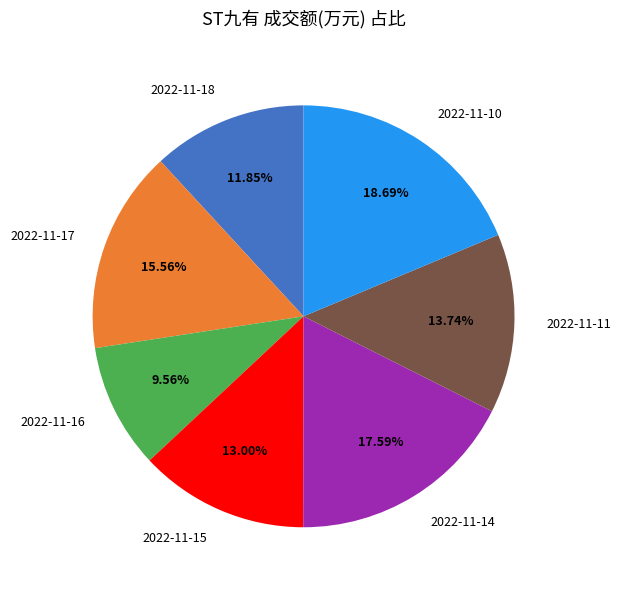

Which slice is the smallest?

2022-11-16